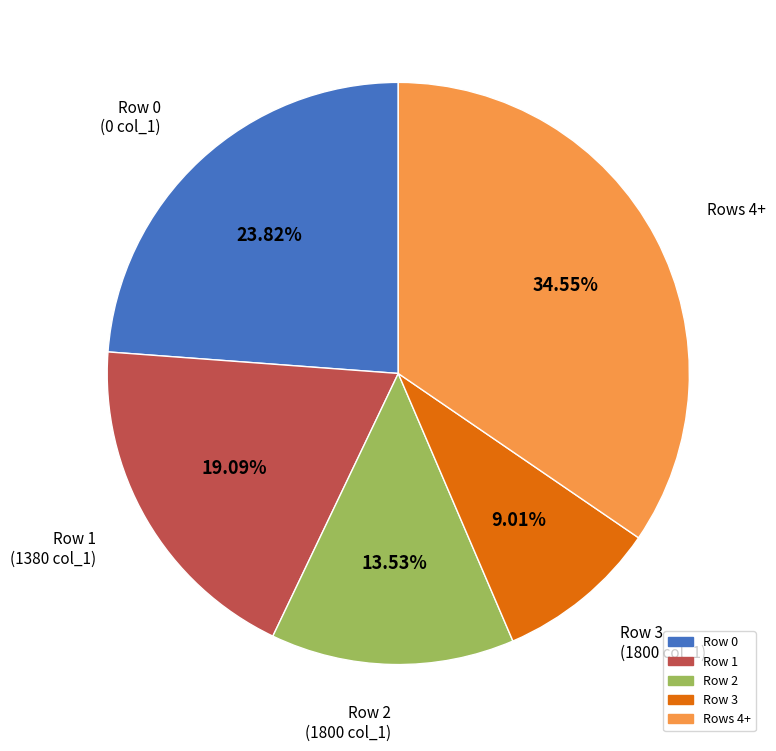

Is there any slice that represents more than half of the pie?

No